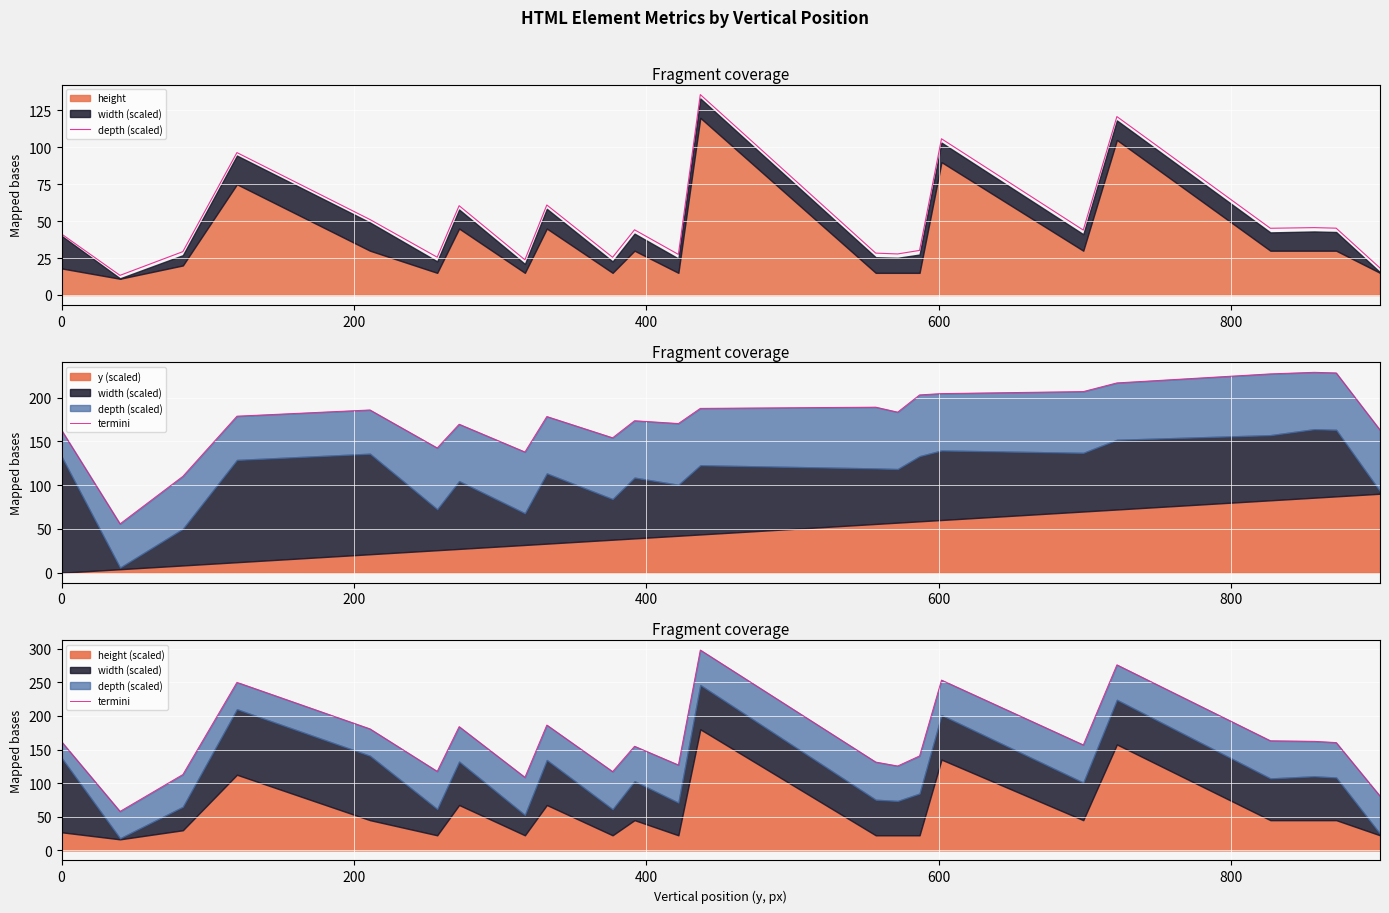

How many interior local peaks does the termini series have?

7